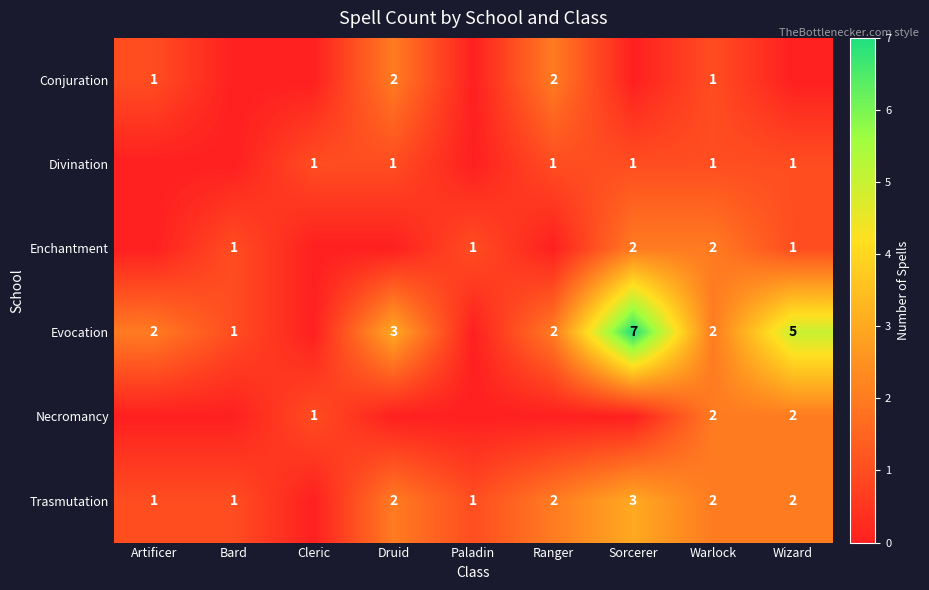

At how many categories does at least one series exceed 1?

6